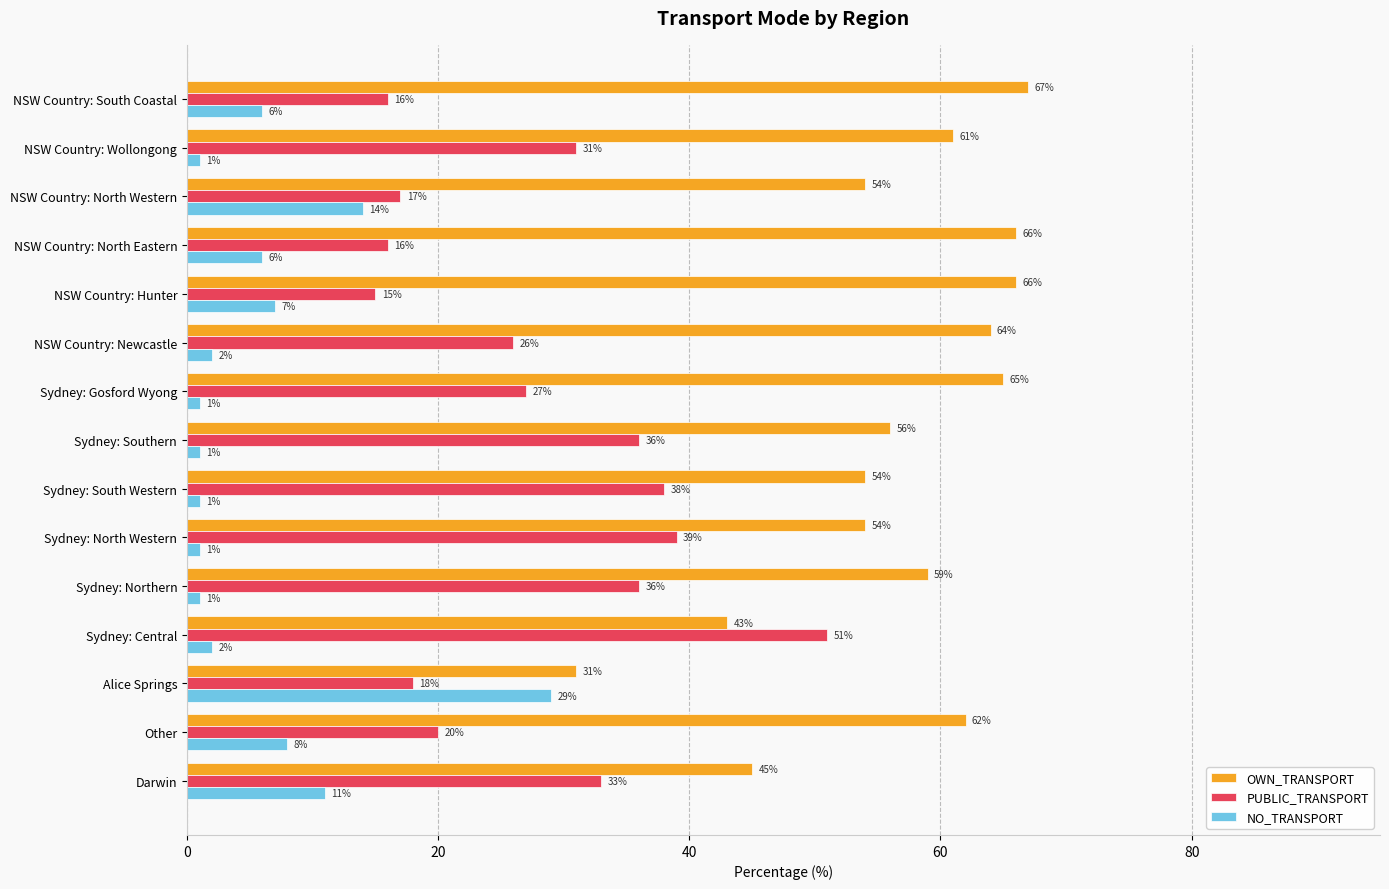

Which series has the largest total across all categories?

OWN_TRANSPORT